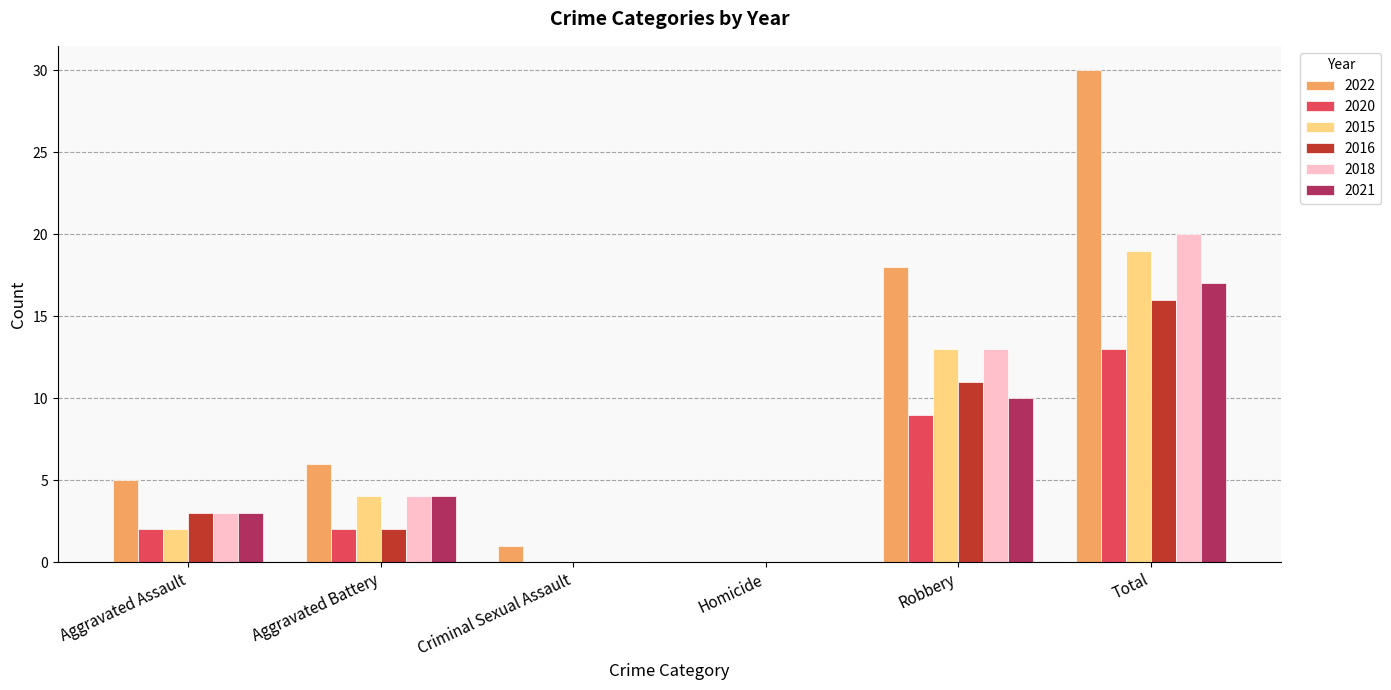

What is the sum of all 2018 values?

40